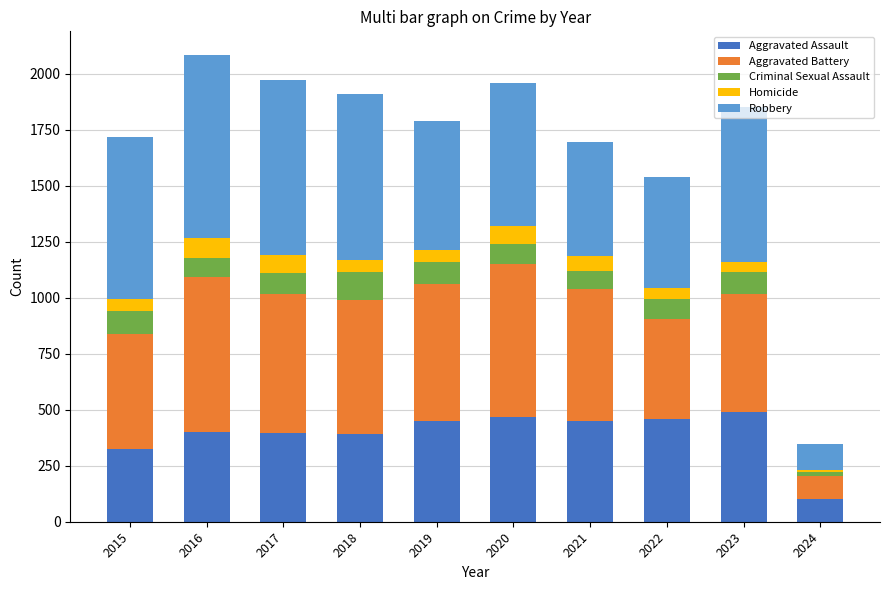

What is the total value across all series at 2023?

1852